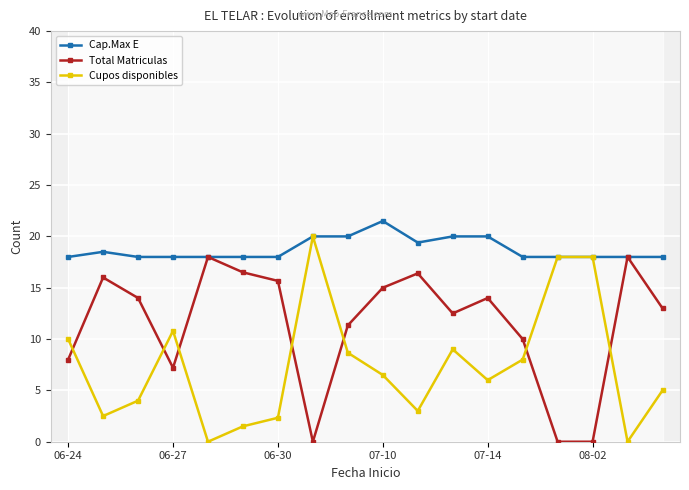

How many distinct data groups are displayed?

3